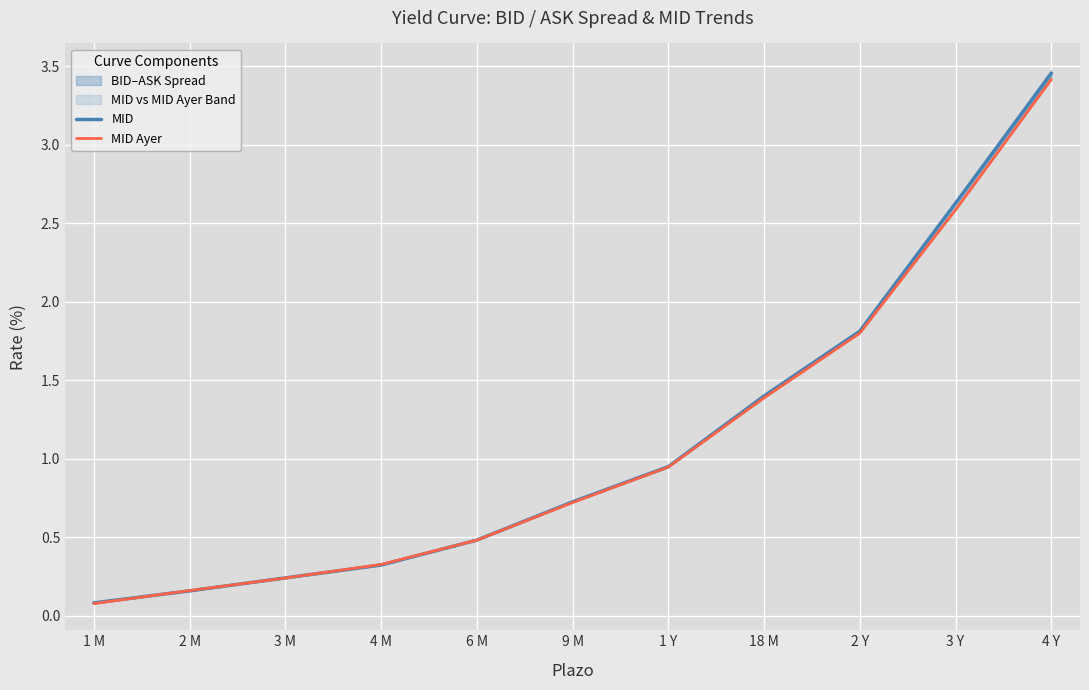

The MID Ayer series shows 0.7 at 9 M. True or false?

True